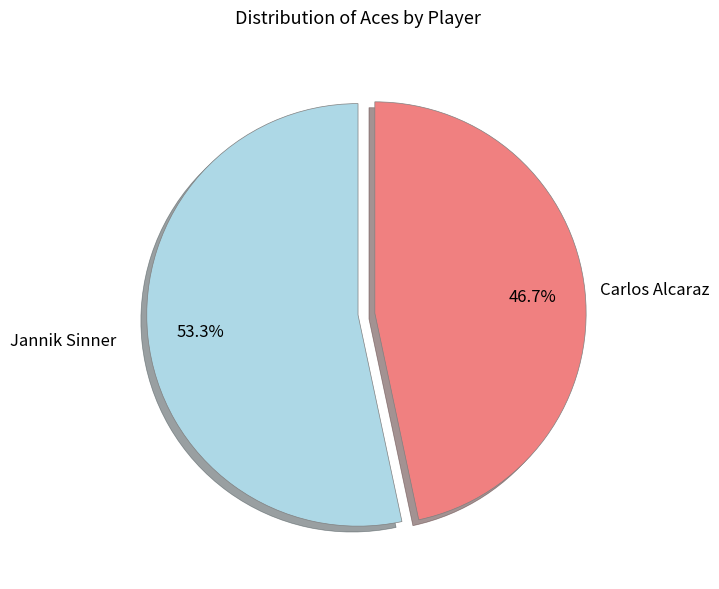

Is it true that Jannik Sinner is 41% of the pie?

False